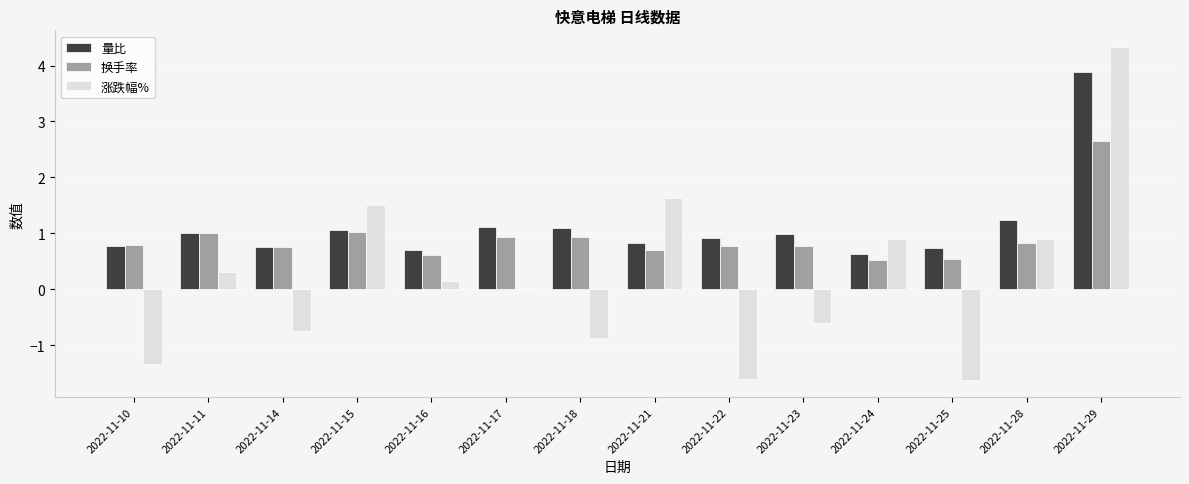

What is the total value across all series at 2022-11-23?

1.2